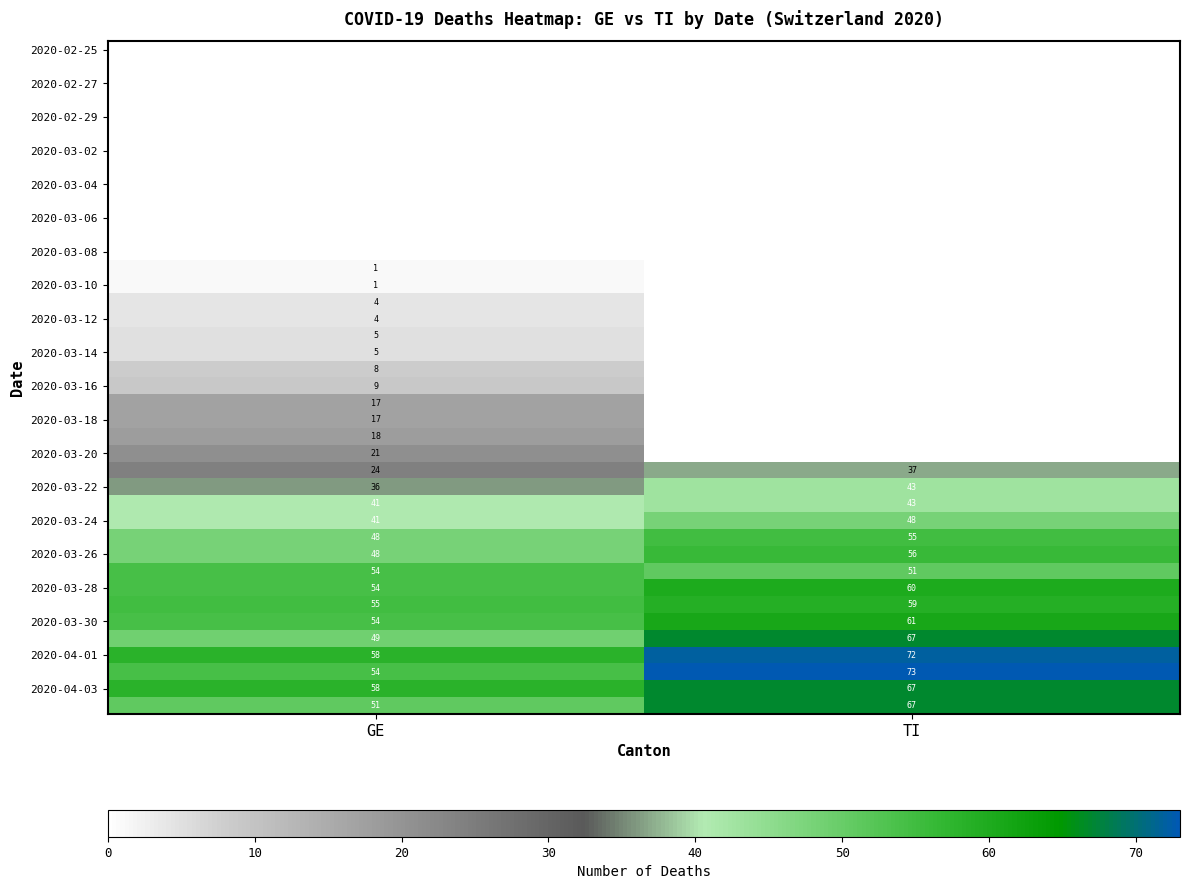

Count the number of categories in the chart.

2